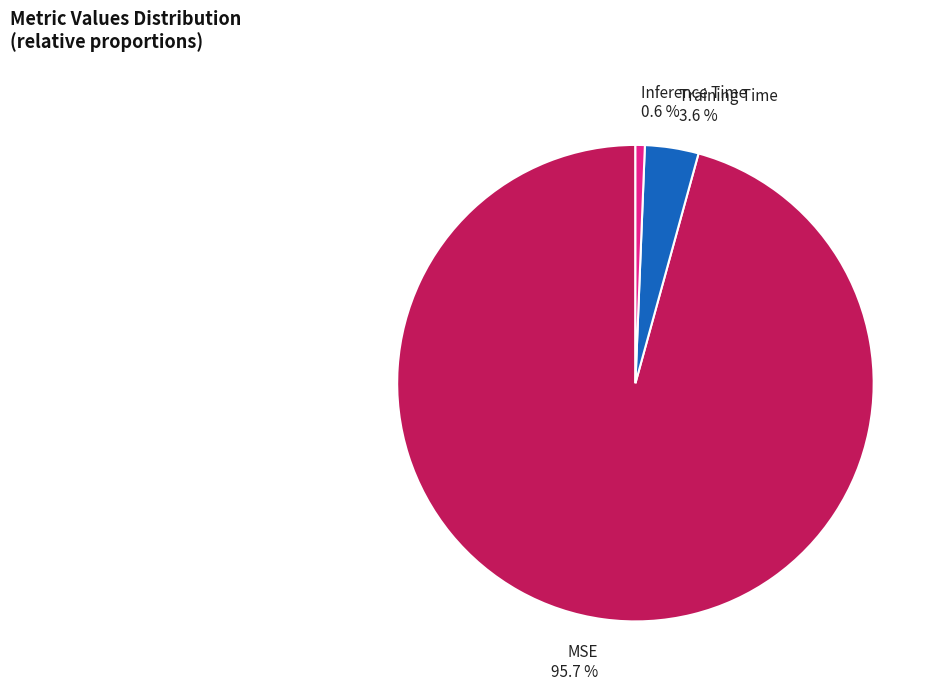

To the nearest percent, what portion does MSE represent?

96%